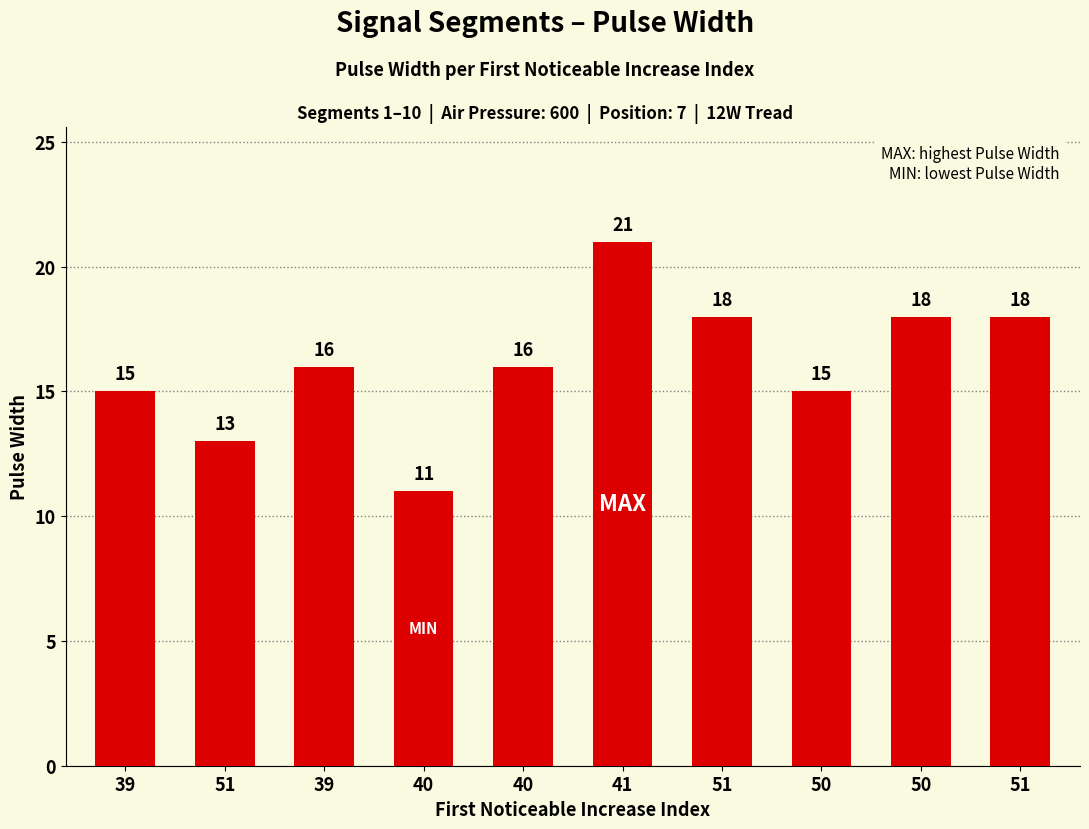

List the labels in order of value, largest first.

41, 51, 50, 51, 39, 40, 39, 50, 51, 40